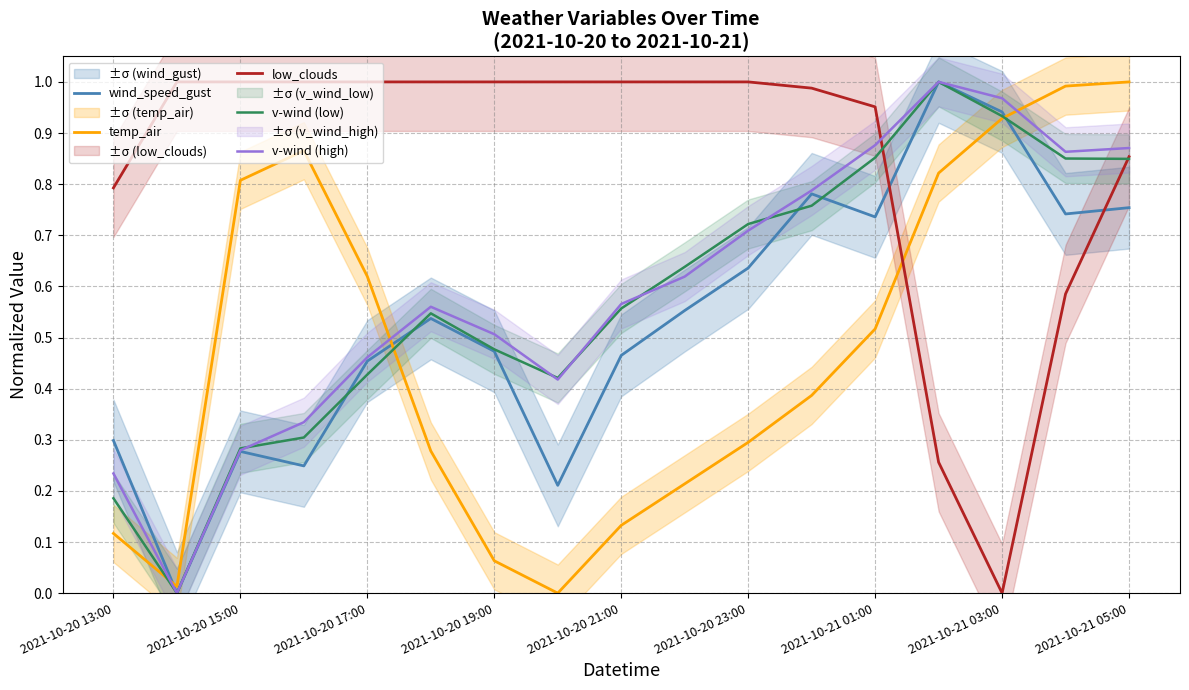

True or false: low_clouds has a value of 0.2 at 2021-10-20 13:00.

False